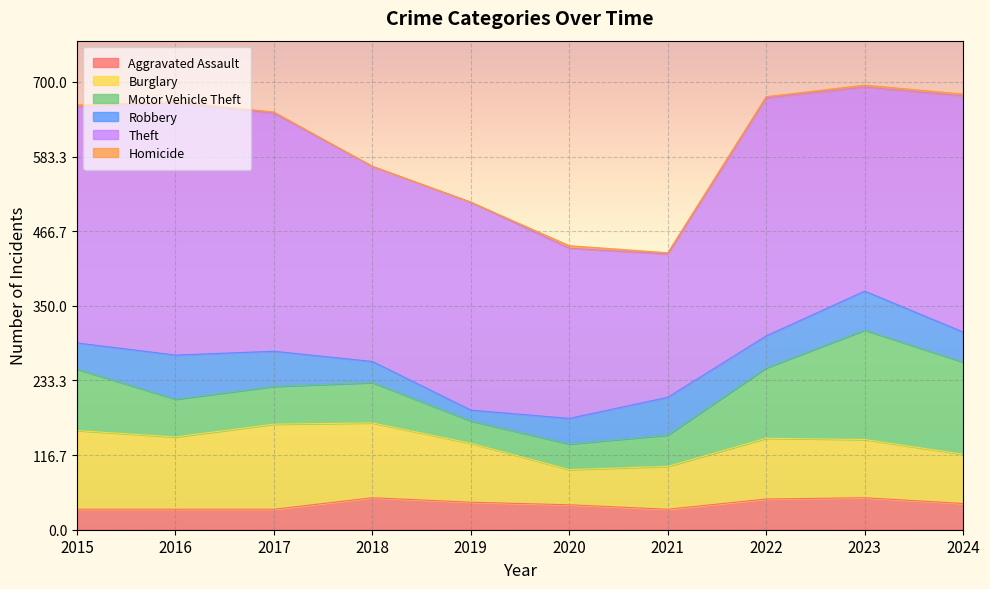

True or false: Motor Vehicle Theft and Theft cross at least once.

False